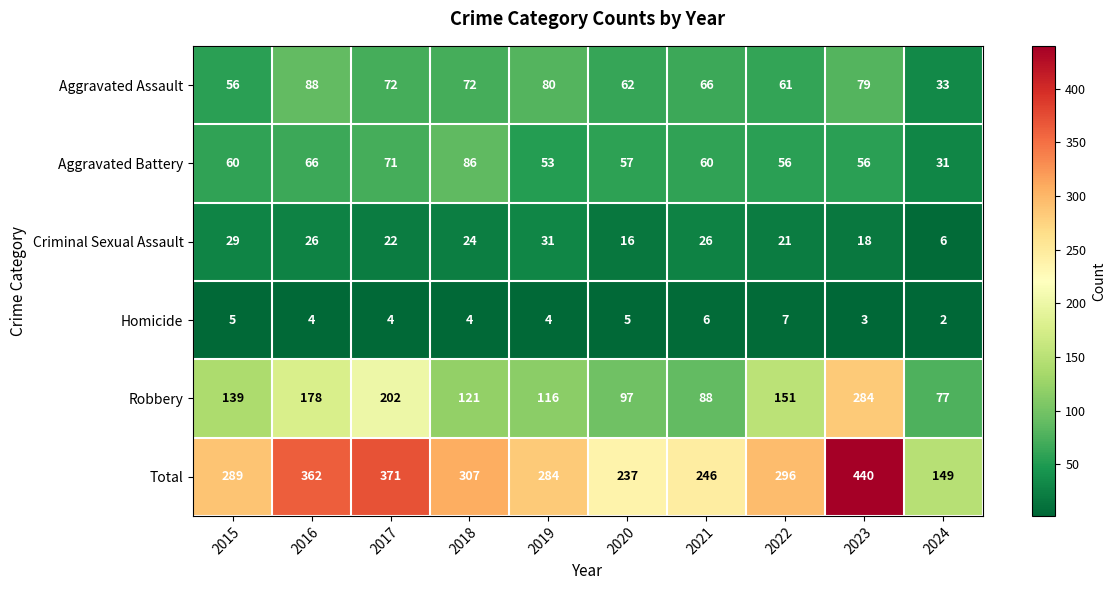

At which category is the sum across all series the highest?

2023